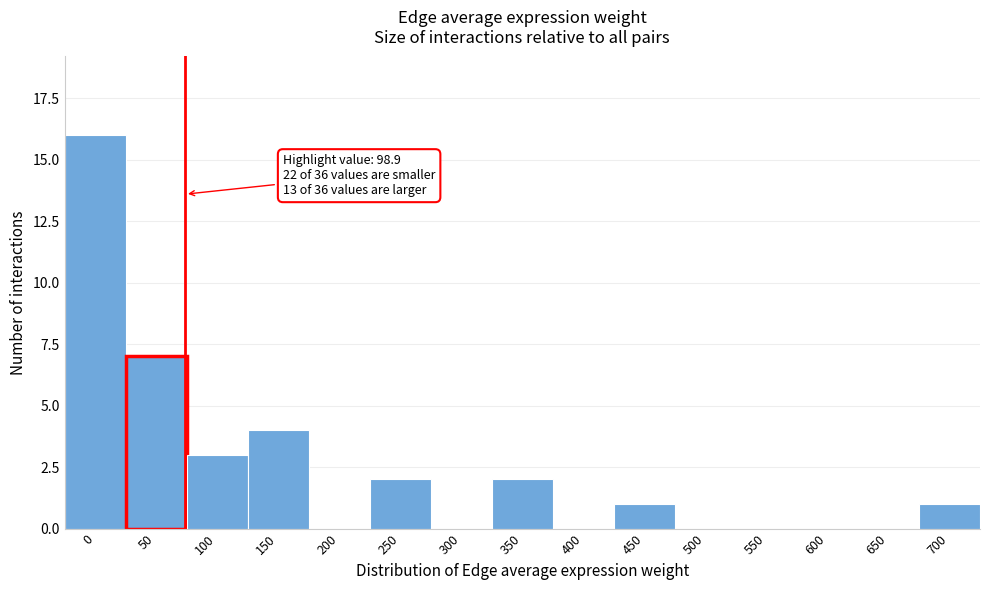

Reading left to right, what are all the values shown in this chart?

0=16	50=7	100=3	150=4	200=0	250=2	300=0	350=2	400=0	450=1	500=0	550=0	600=0	650=0	700=1